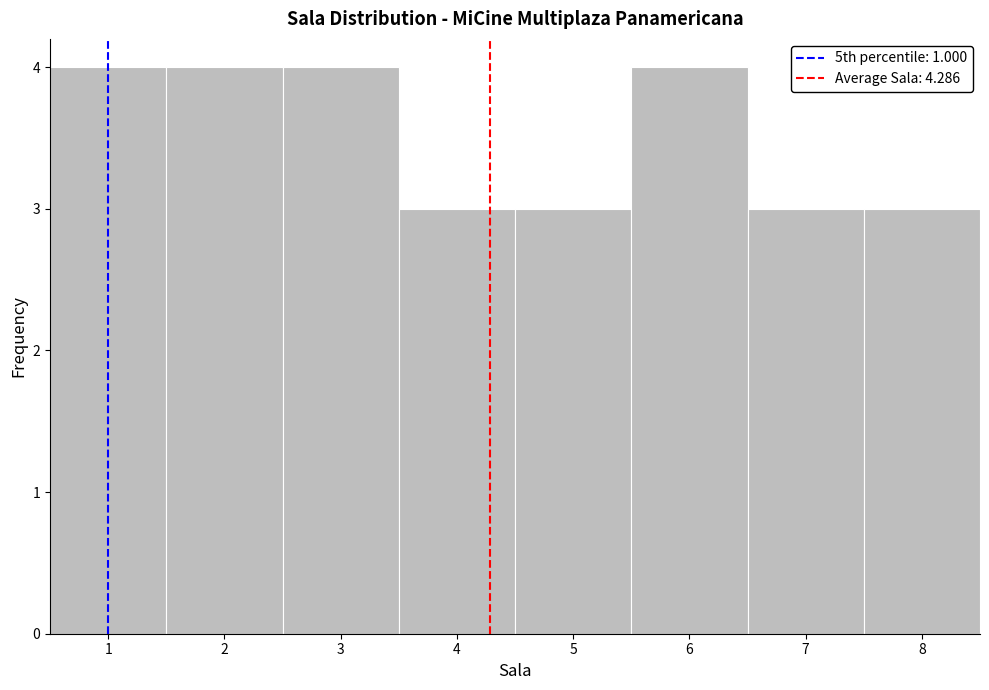

Reading left to right, transcribe this chart: for each bar, give the range it covers on the x-axis and its height. The values are not printed on the chart, so give them approximately, as read against the axis.

0.5 to 1.5: 4
1.5 to 2.5: 4
2.5 to 3.5: 4
3.5 to 4.5: 3
4.5 to 5.5: 3
5.5 to 6.5: 4
6.5 to 7.5: 3
7.5 to 8.5: 3